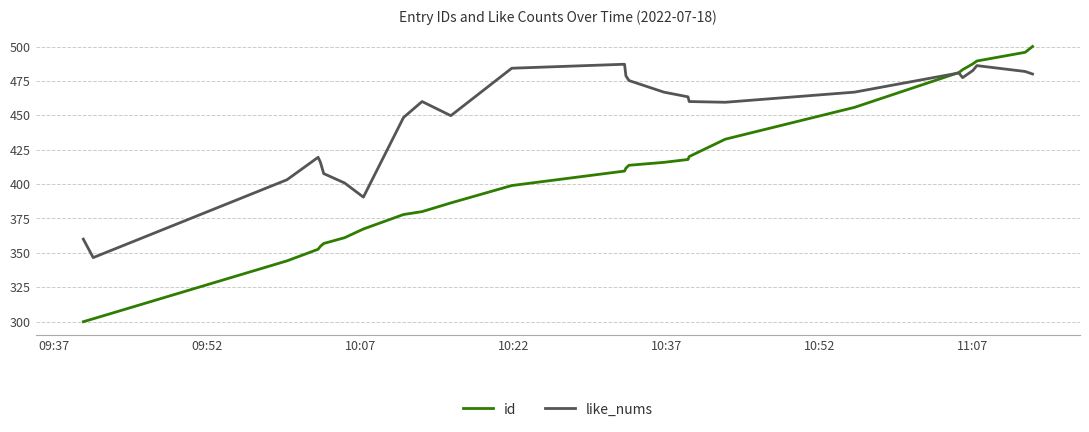

Which series has the widest spread of values?

id